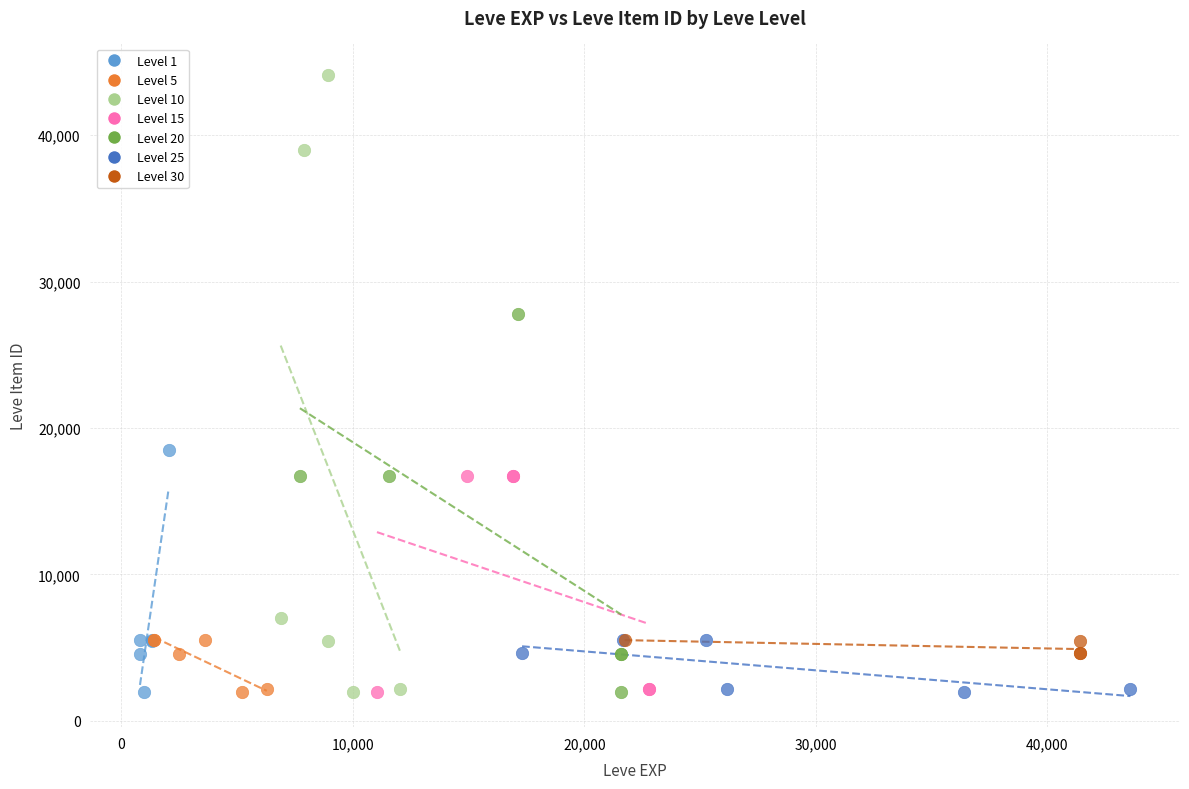

Which series has the largest Y range (max minus min)?

Level 10